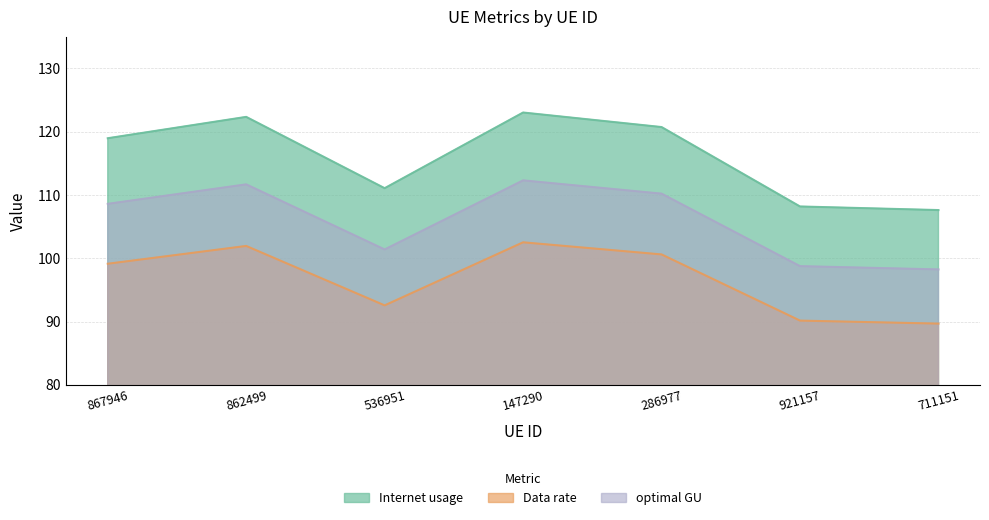

Which series has the widest spread of values?

Internet usage